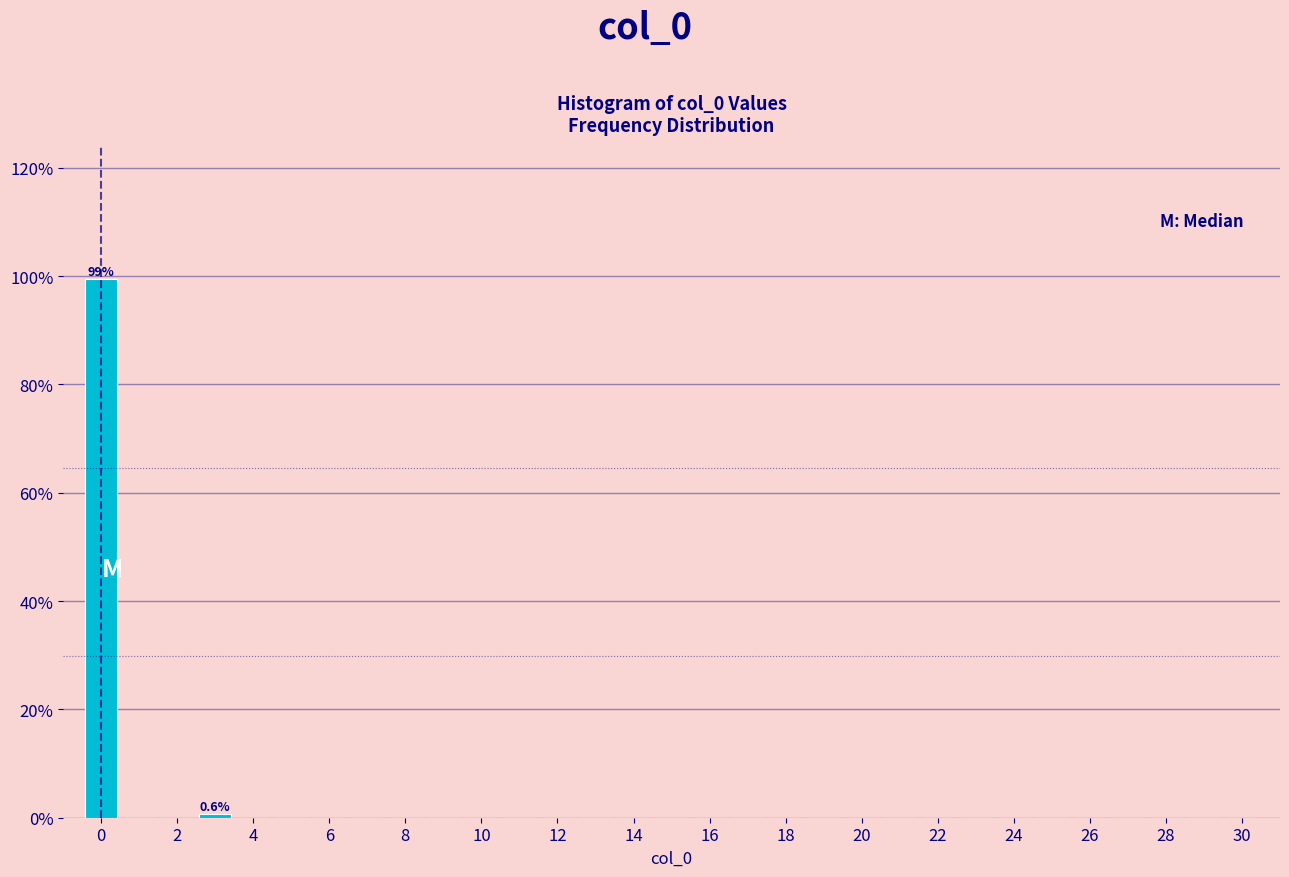

Which range on the x-axis has the tallest bar?

-0.5 to 0.5